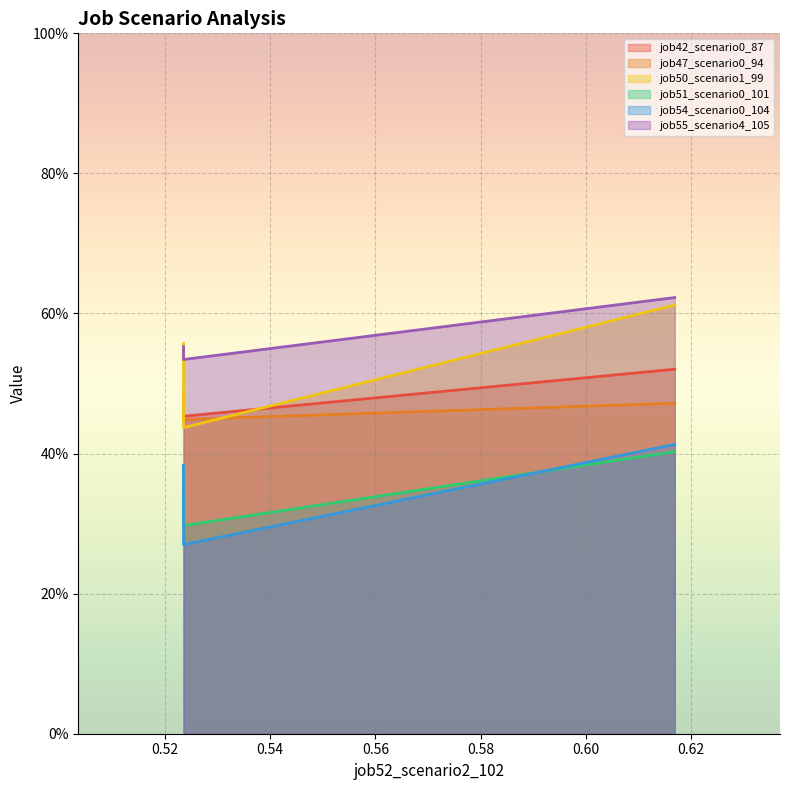

What are all the series names shown in the legend?

job42_scenario0_87, job47_scenario0_94, job50_scenario1_99, job51_scenario0_101, job54_scenario0_104, job55_scenario4_105